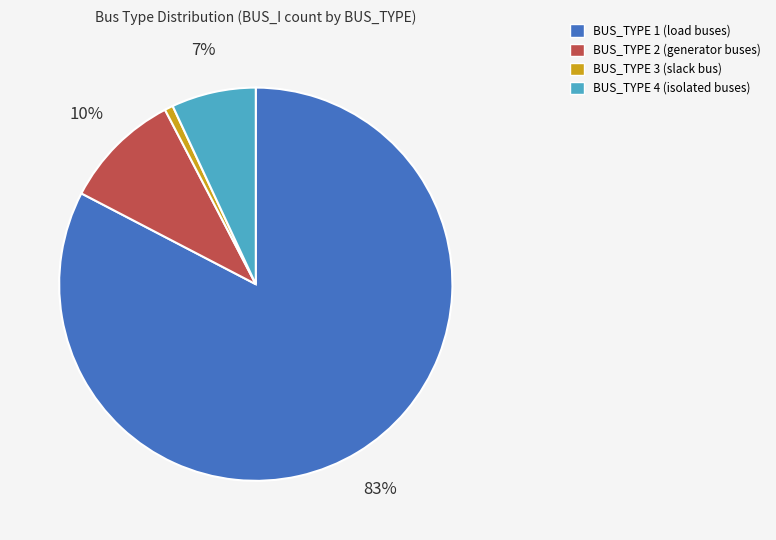

Is there any slice that represents more than half of the pie?

Yes